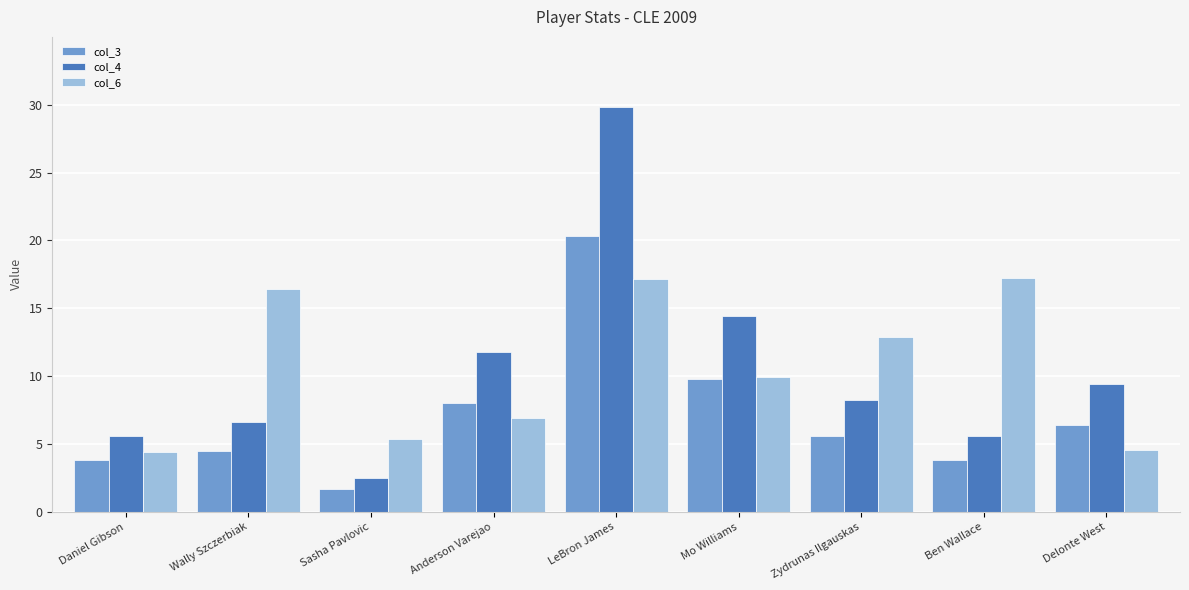

How many values in the col_4 series are below 8?

4